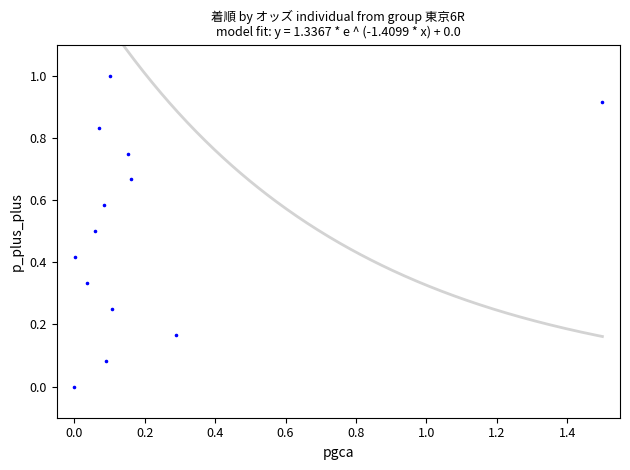

What is the range of Y values (max minus min)?

1.0